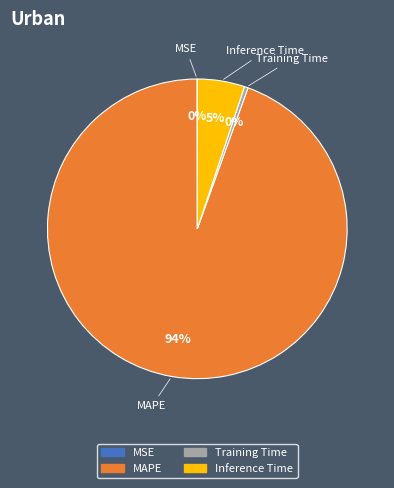

To the nearest percent, what is the average slice percentage?

25%